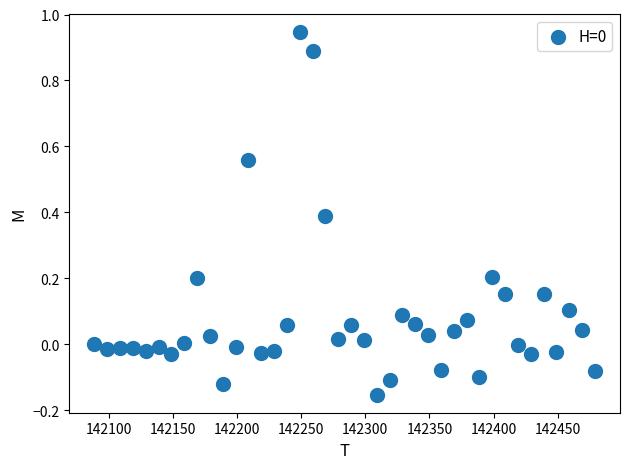

What is the range of Y values (max minus min)?

1.1